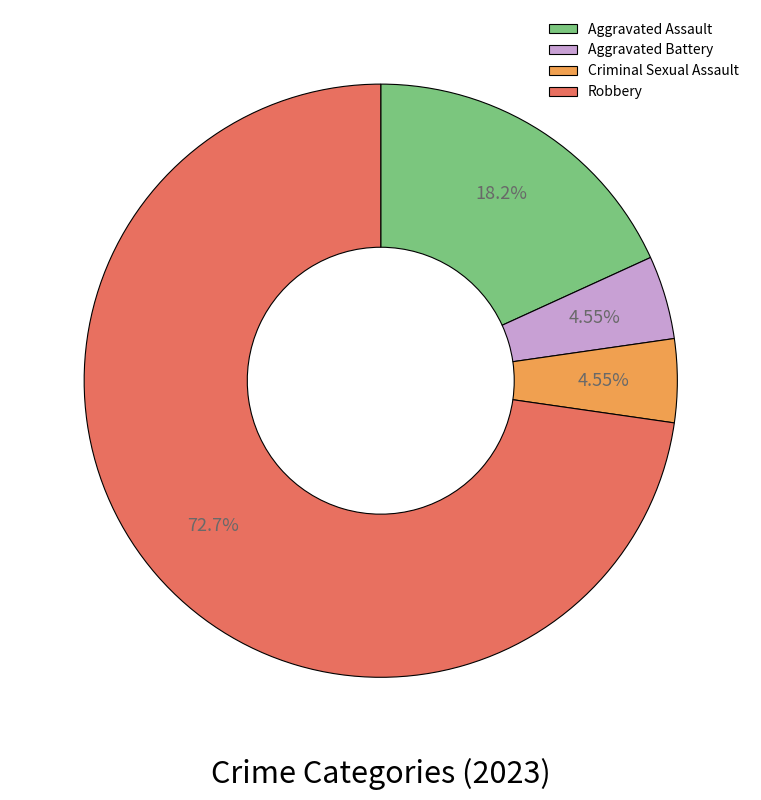

What is the majority slice?

Robbery